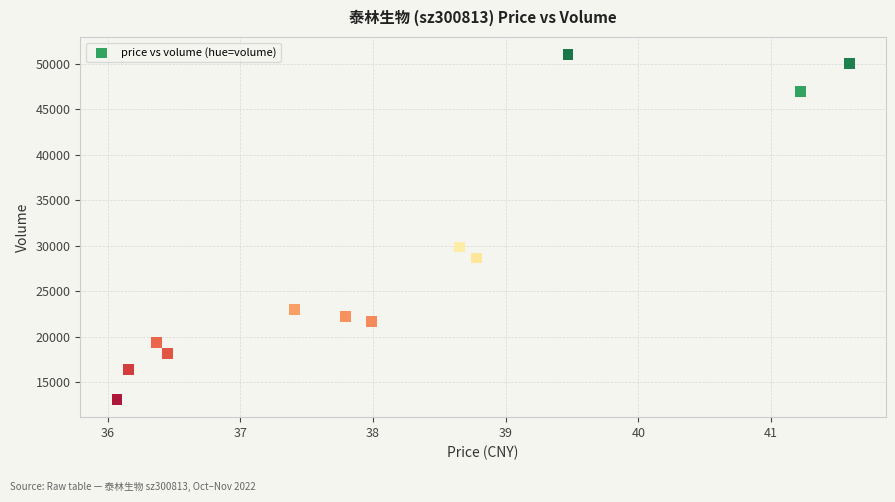

What Y value in the scatter plot is closest to 32043?

29864